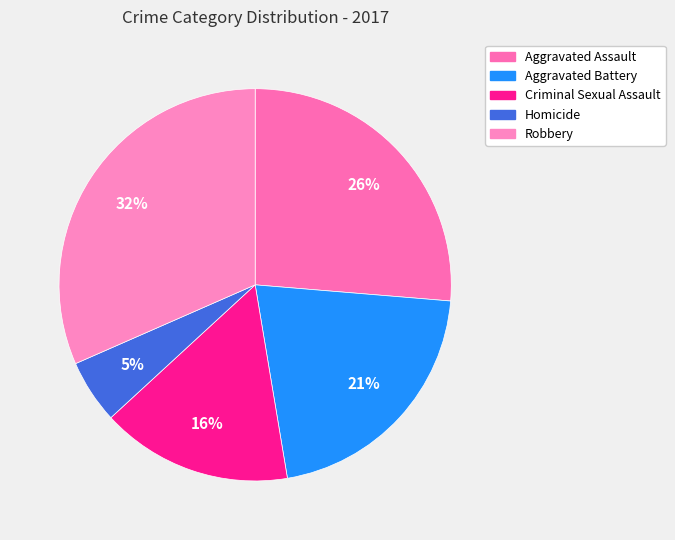

To the nearest percent, what is the average slice percentage?

20%